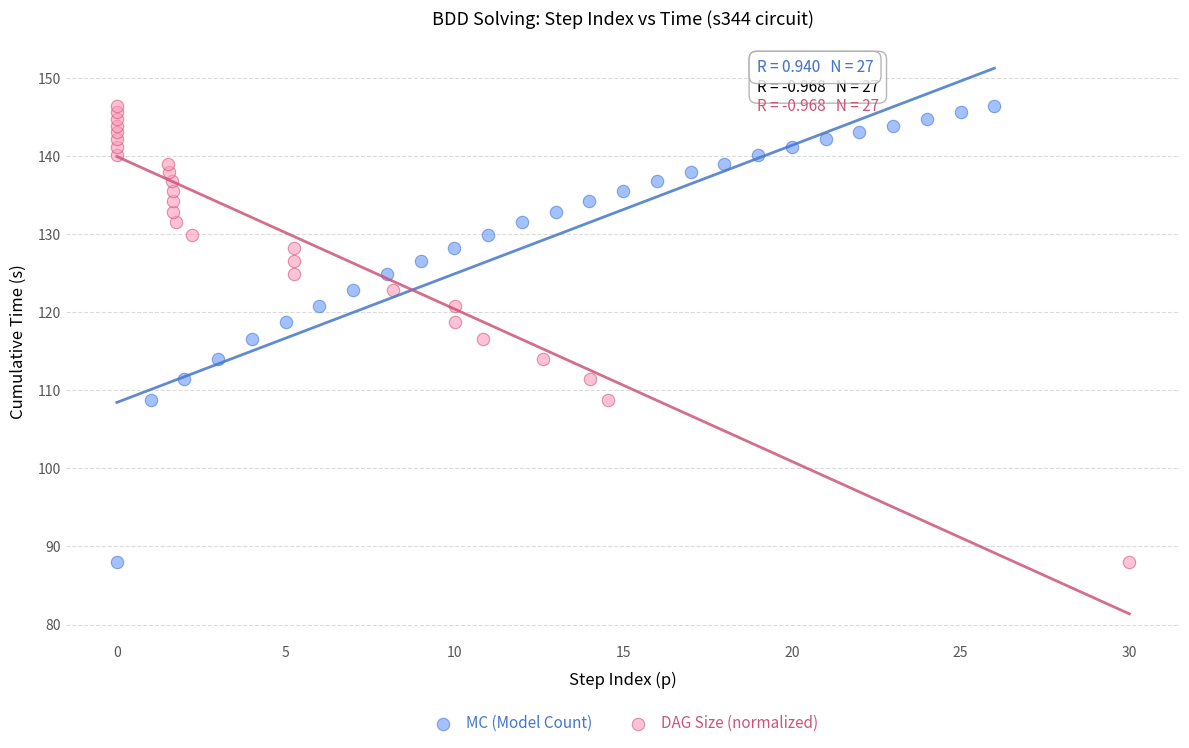

What are all the series names shown in the legend?

MC (Model Count), DAG Size (normalized)